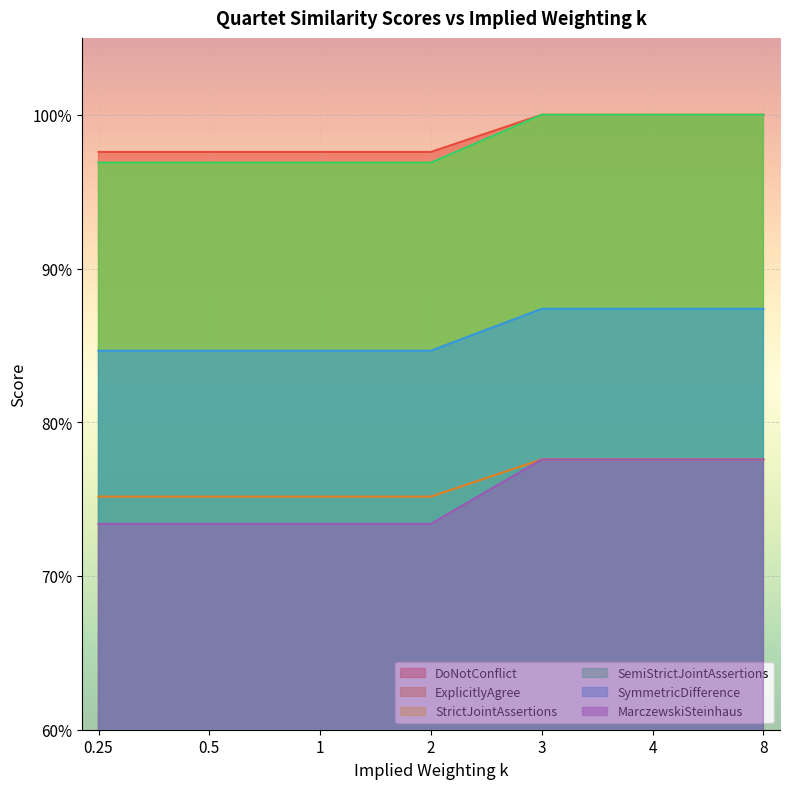

What is the maximum value shown in the chart?

1.0